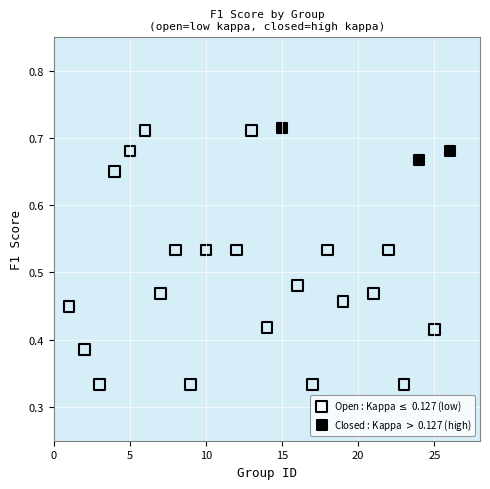

Which series has the largest Y range (max minus min)?

Open : Kappa $\leq$ 0.127 (low)